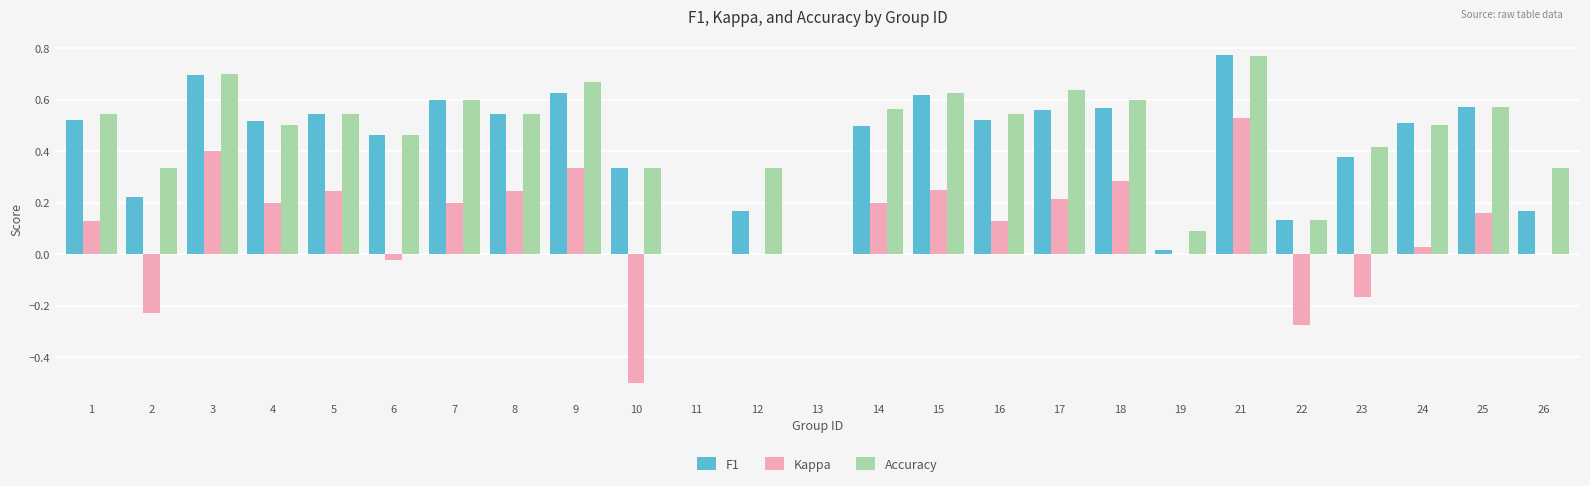

True or false: Accuracy has a value of 0.0 at 22.

False